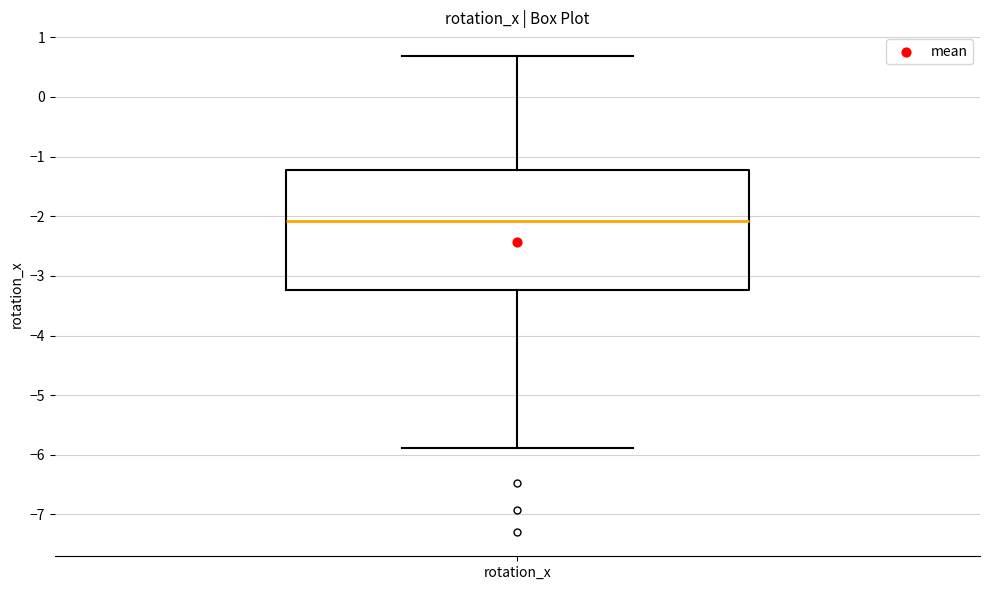

Where does the lower whisker of the box for rotation_x end on the y-axis? The values are not printed on the chart, so give them approximately, as read against the axis.

-5.9